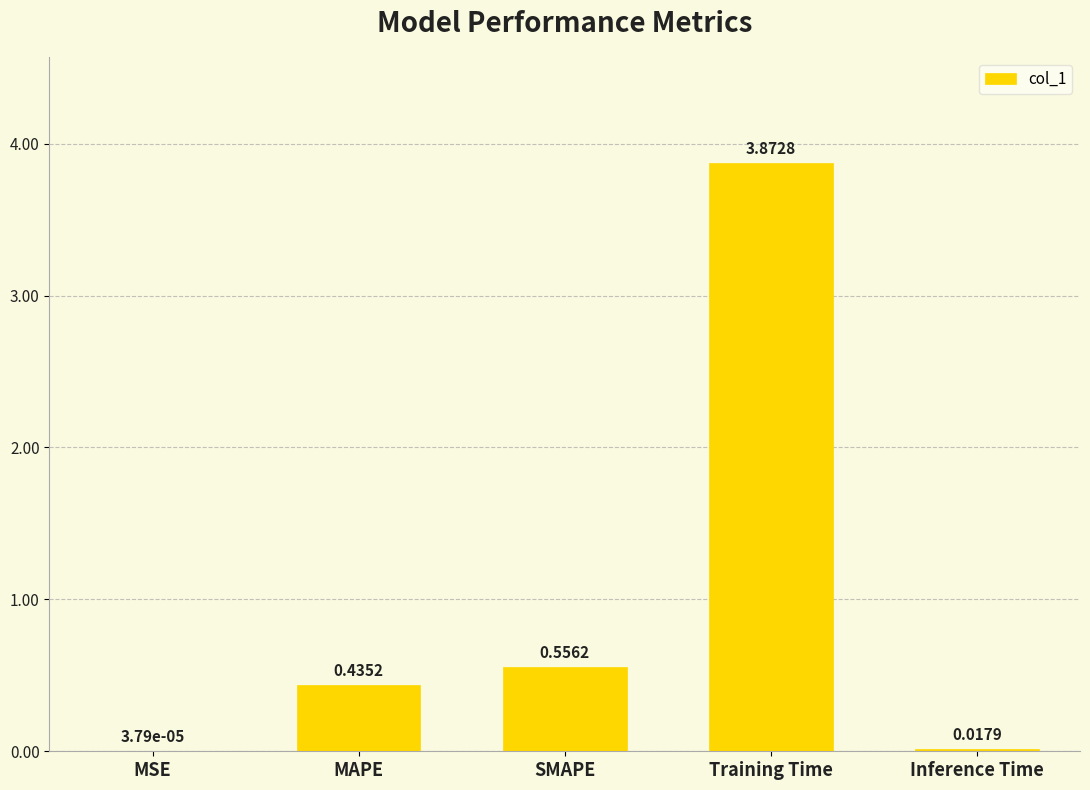

What is the sum of the values at Training Time and SMAPE?

4.4